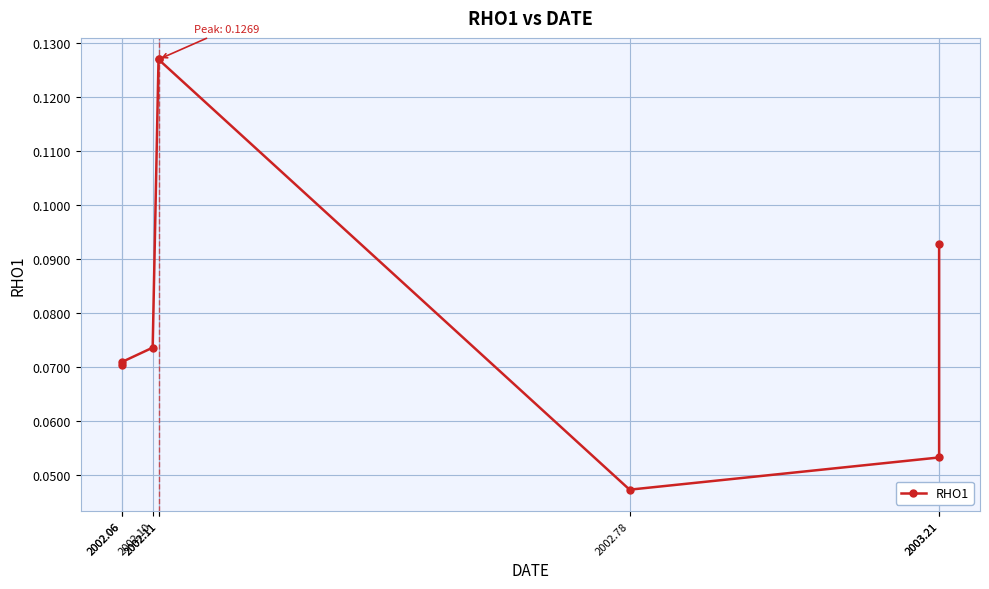

What is the value of the 1st point from the left?

0.1